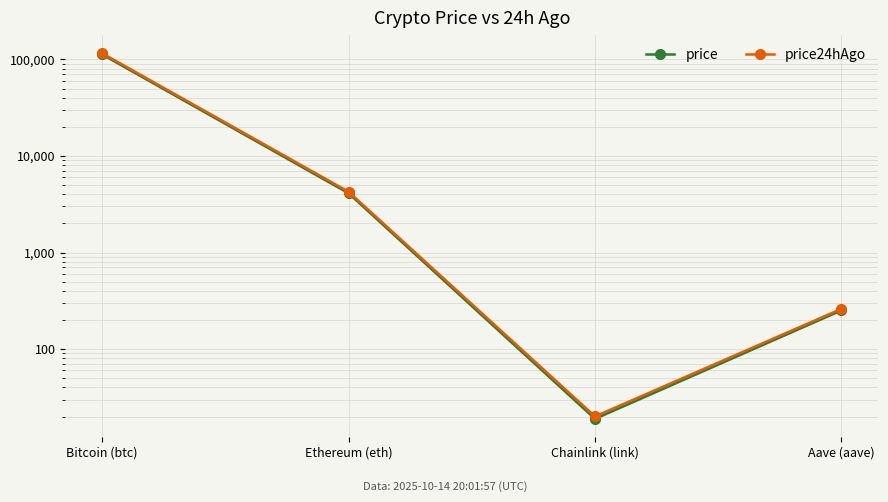

True or false: price has a value of 357.2 at Aave (aave).

False